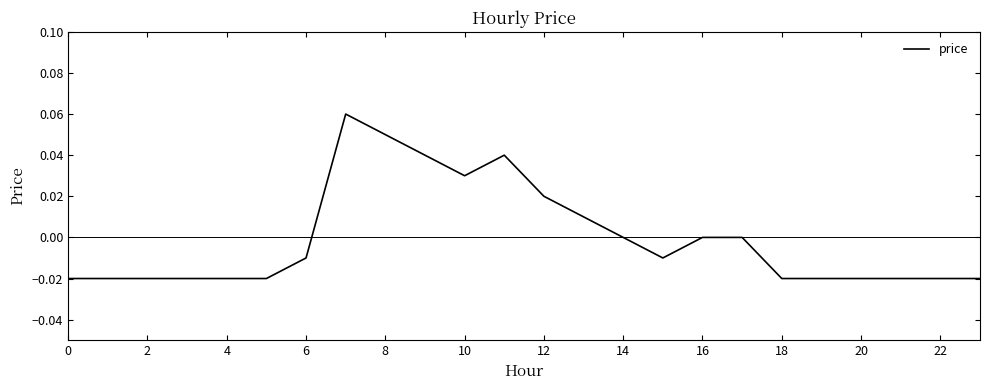

The value at 14 is 0.0. True or false?

True